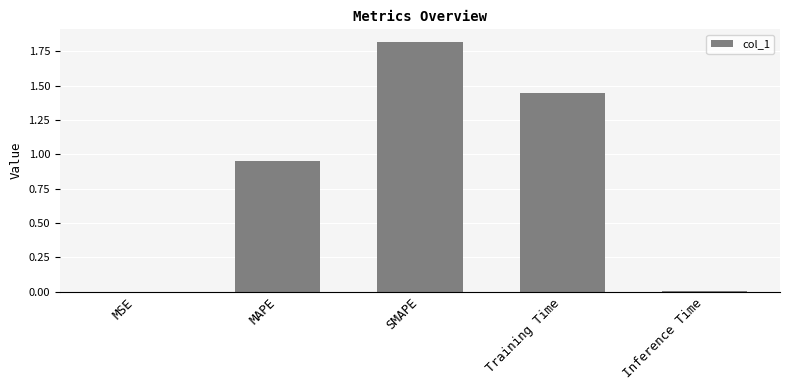

What is the change in value from MAPE to SMAPE?

+0.9